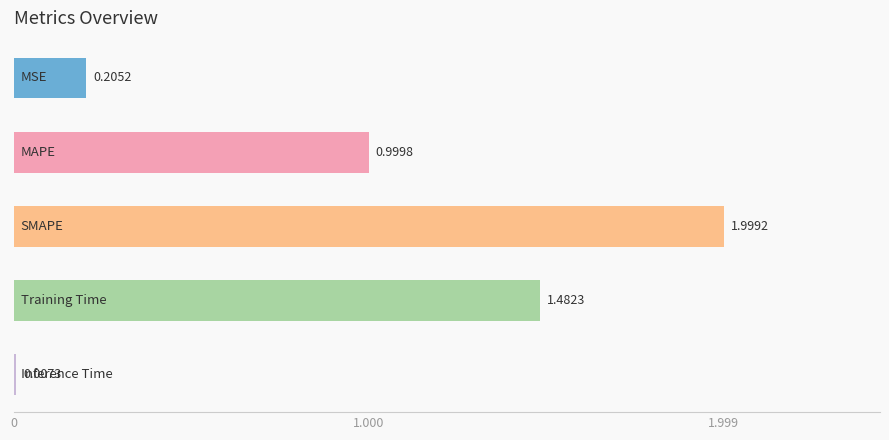

What is the average value?

0.9